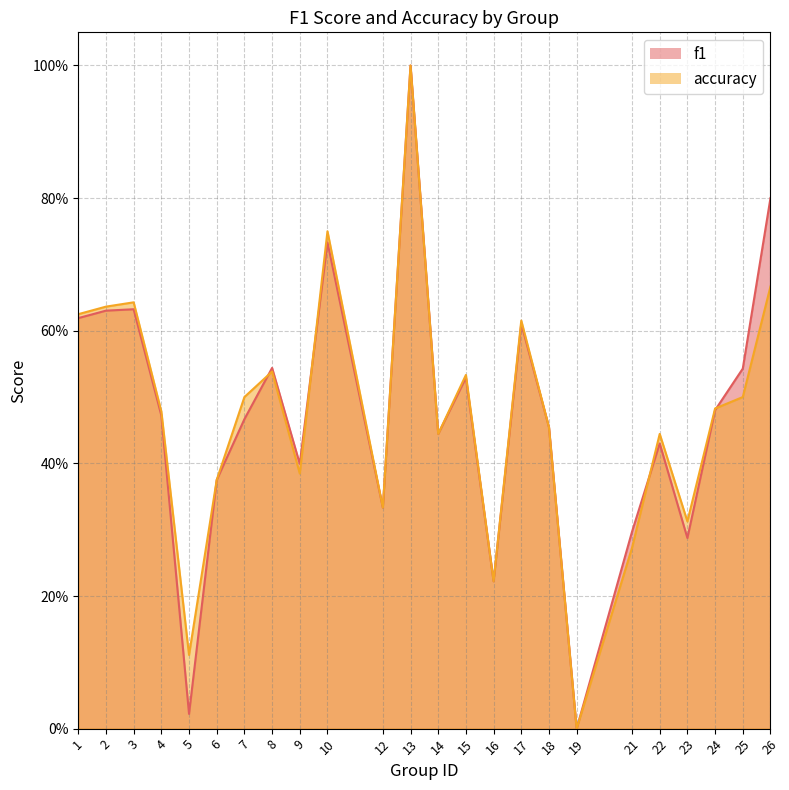

Which category has the highest value across all series?

13